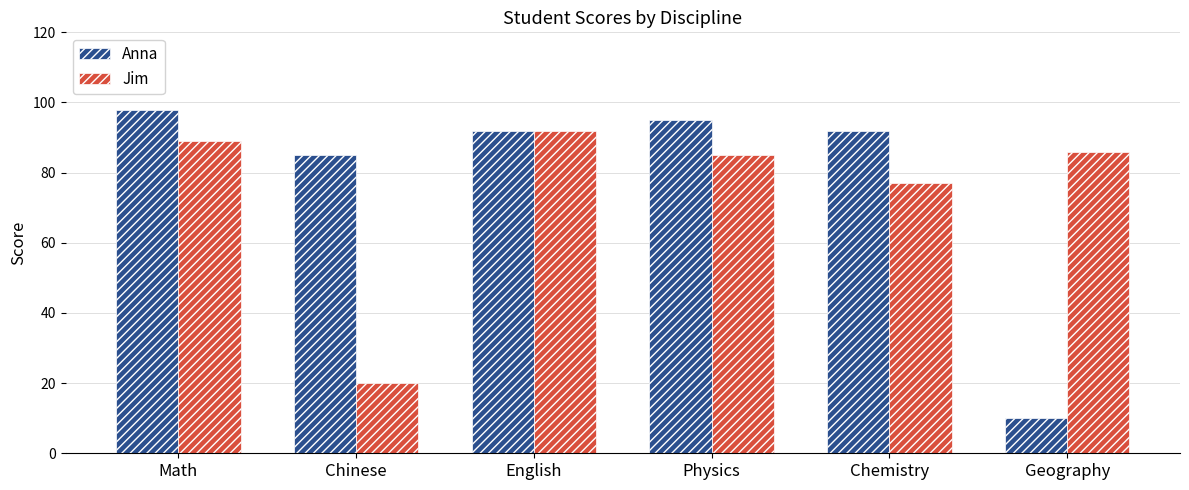

What is the difference between the maximum and second lowest values in the Anna series?

13